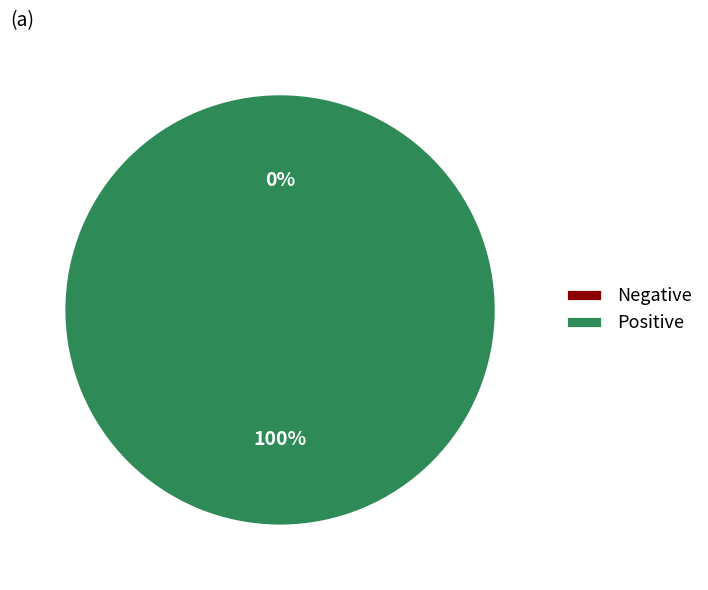

Rank the categories by value from lowest to highest.

Negative, Positive